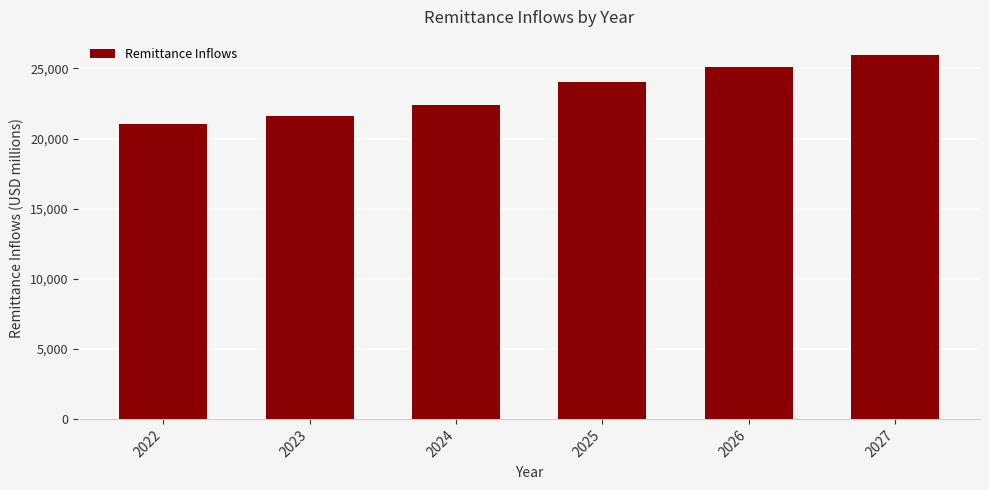

What is the ratio of the value at 2027 to the value at 2023?

1.2